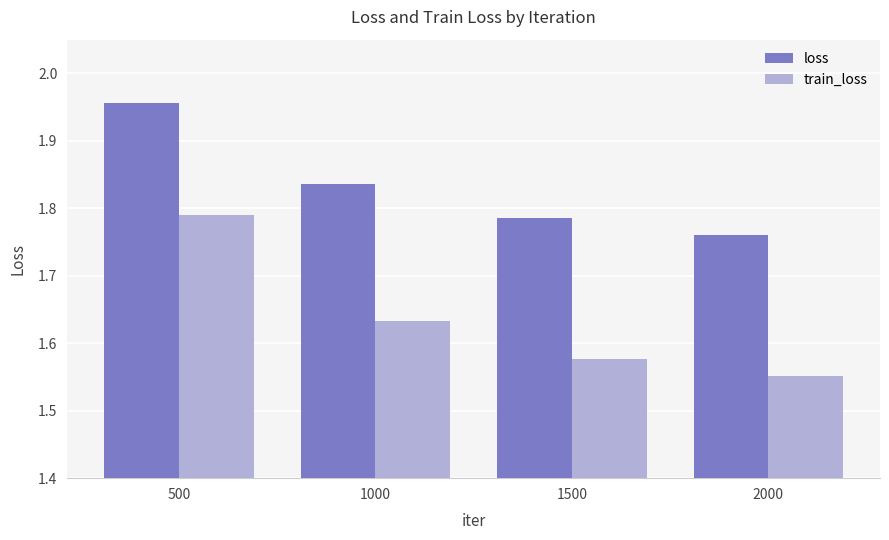

At which label does train_loss reach its peak?

500